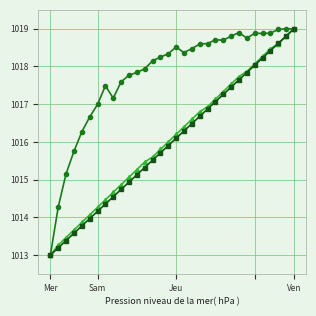

What is the smallest value displayed?

1013.0